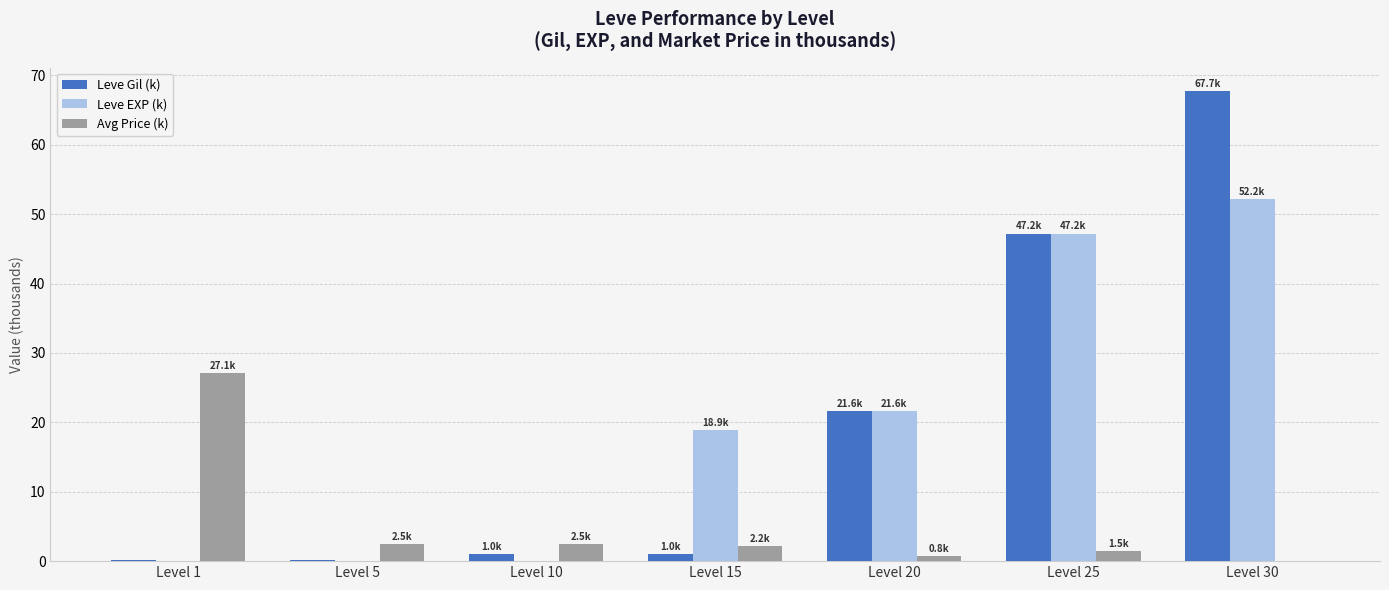

Which label corresponds to the largest value in the chart?

Level 30